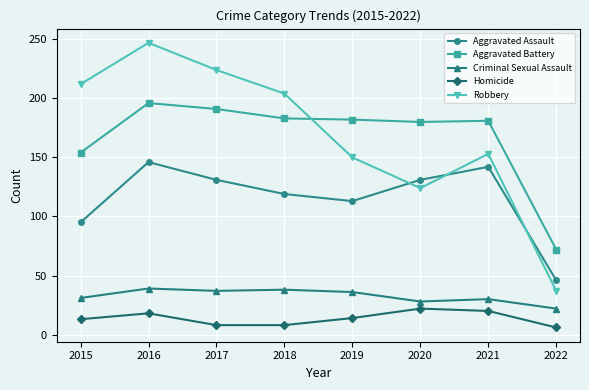

Which series has the largest range (max minus min)?

Robbery